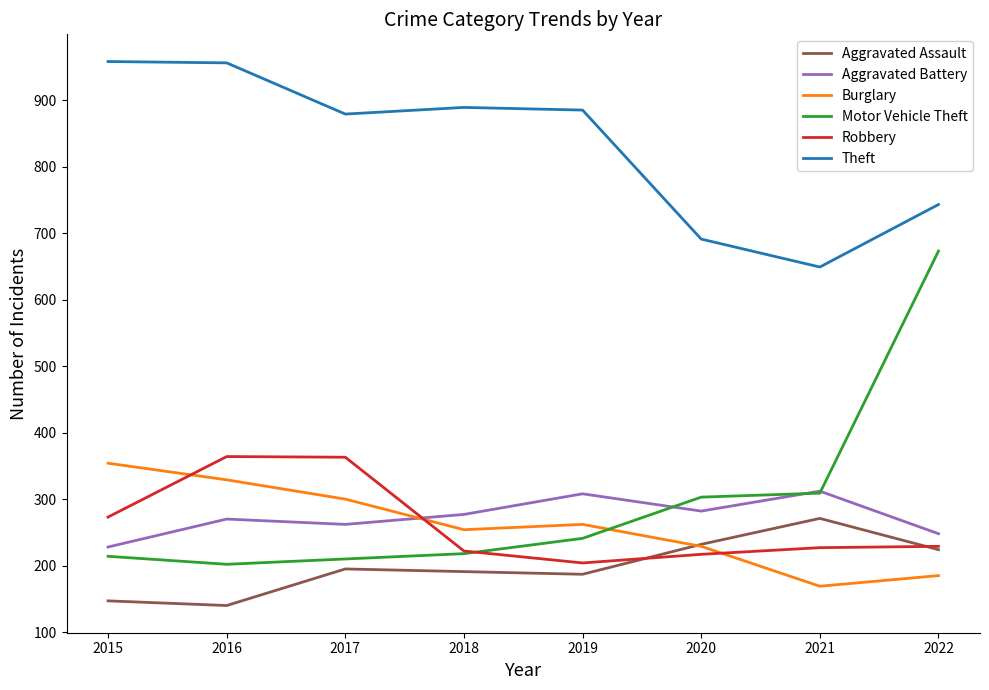

Which series has the largest total across all categories?

Theft